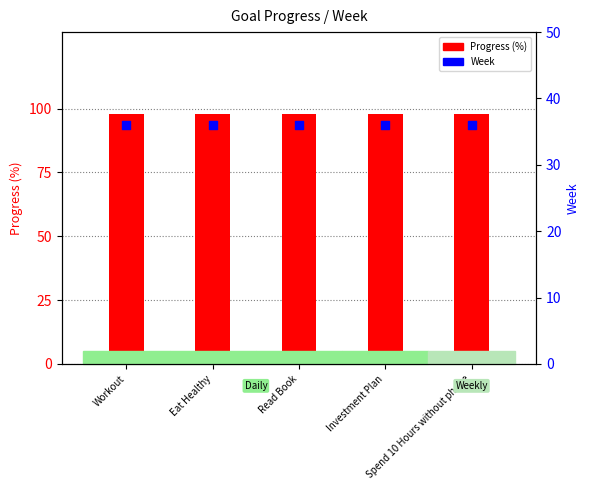

Which series has the largest Y range (max minus min)?

Progress (%)